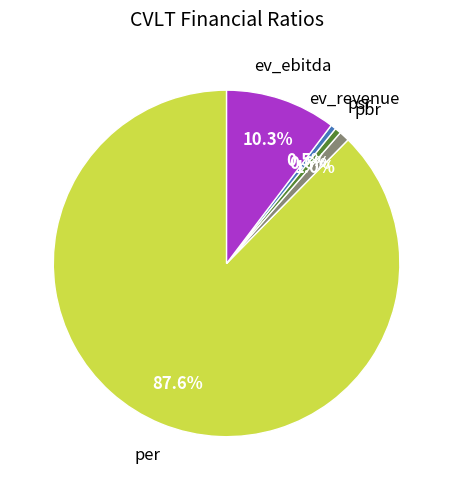

Does any single category account for the majority?

Yes